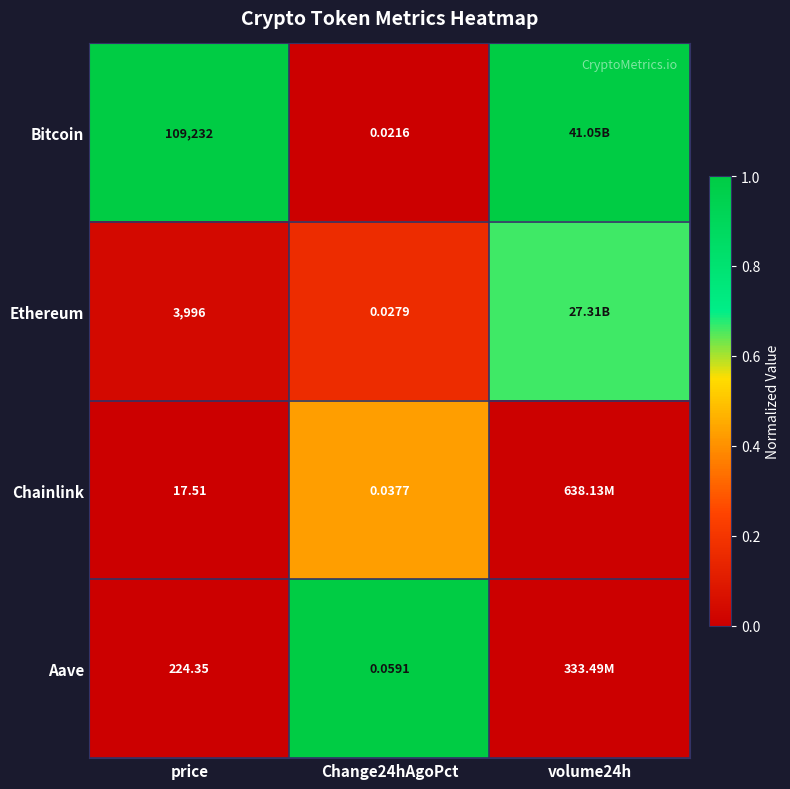

Which category has the highest value across all series?

price